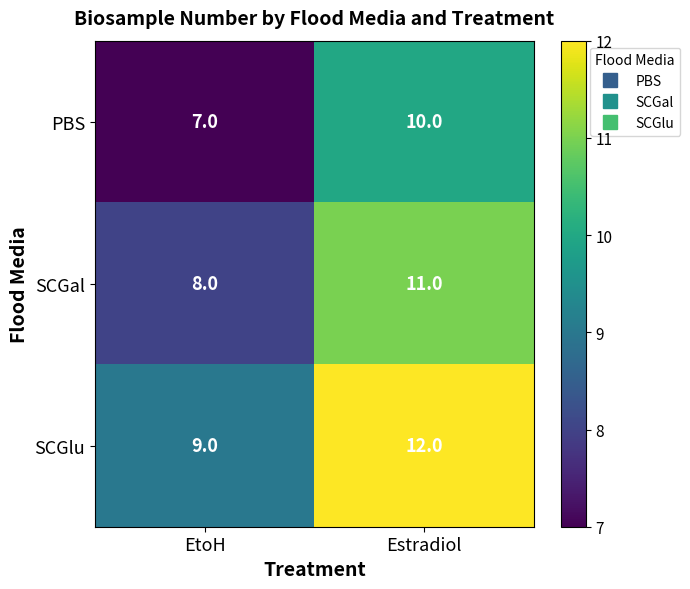

What is the sum of all PBS values?

17